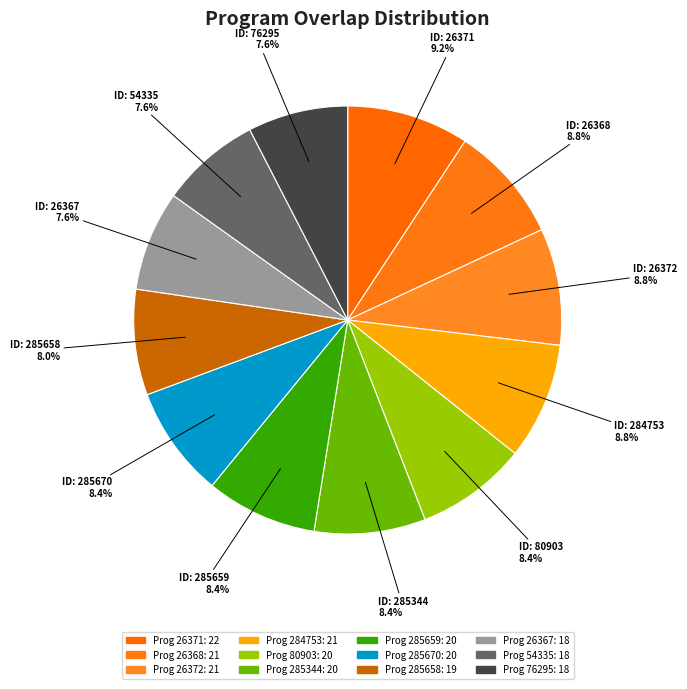

How many slices are in this pie chart?

12